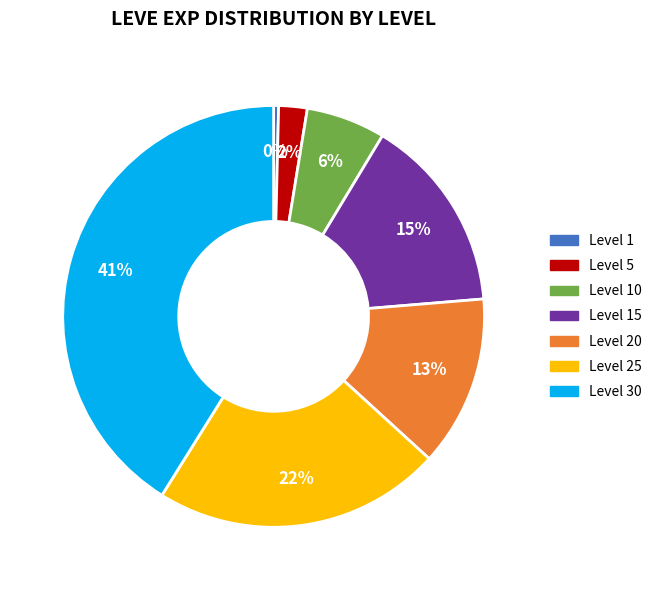

What percentage is the Level 15 slice, to the nearest percent?

15%